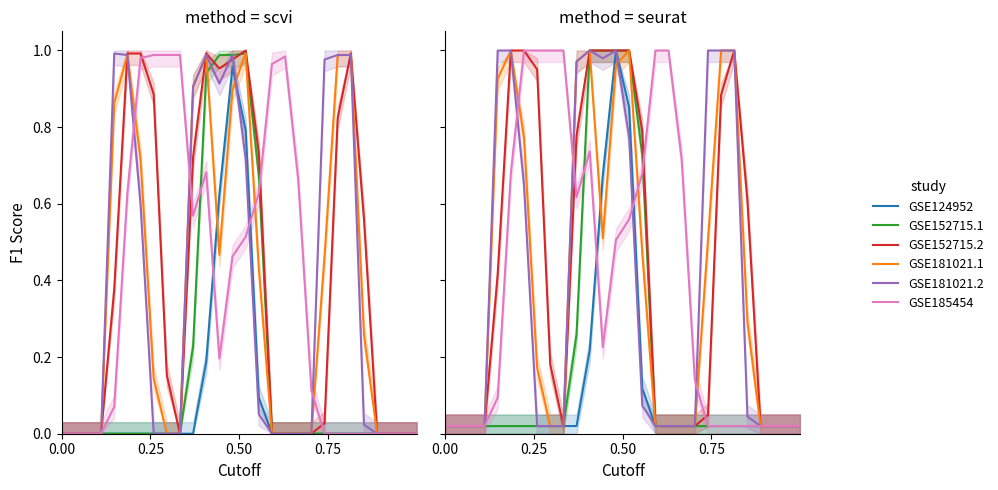

How many lines are shown in the chart?

6